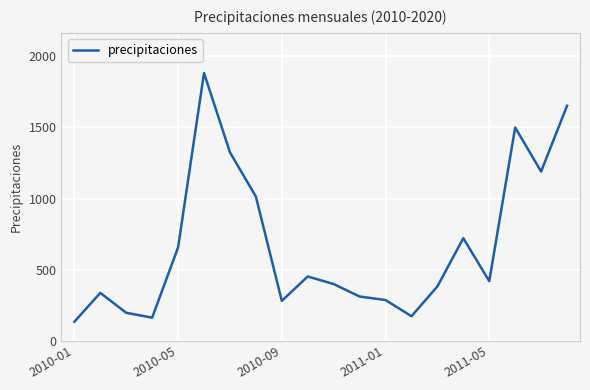

What is the maximum value shown in the chart?

1882.8